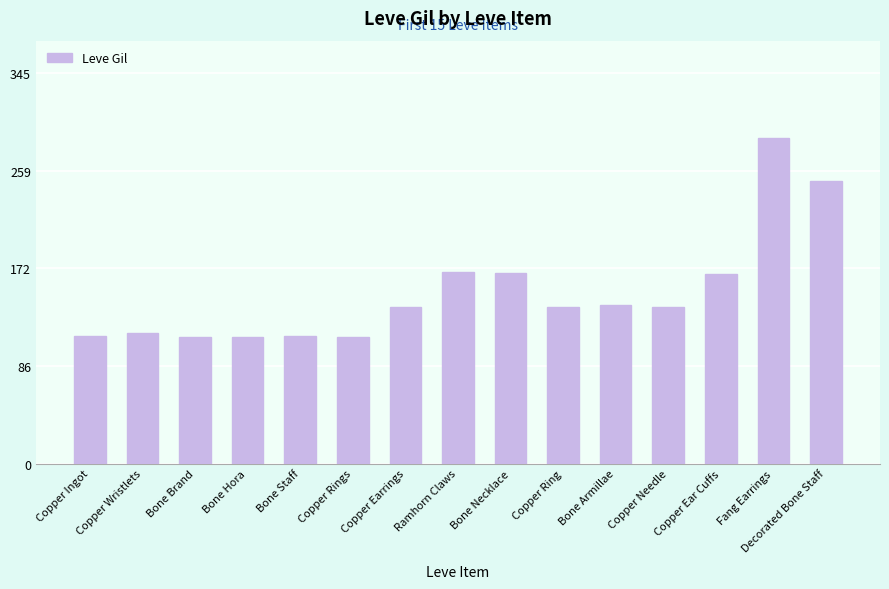

Does the chart contain any negative values?

No